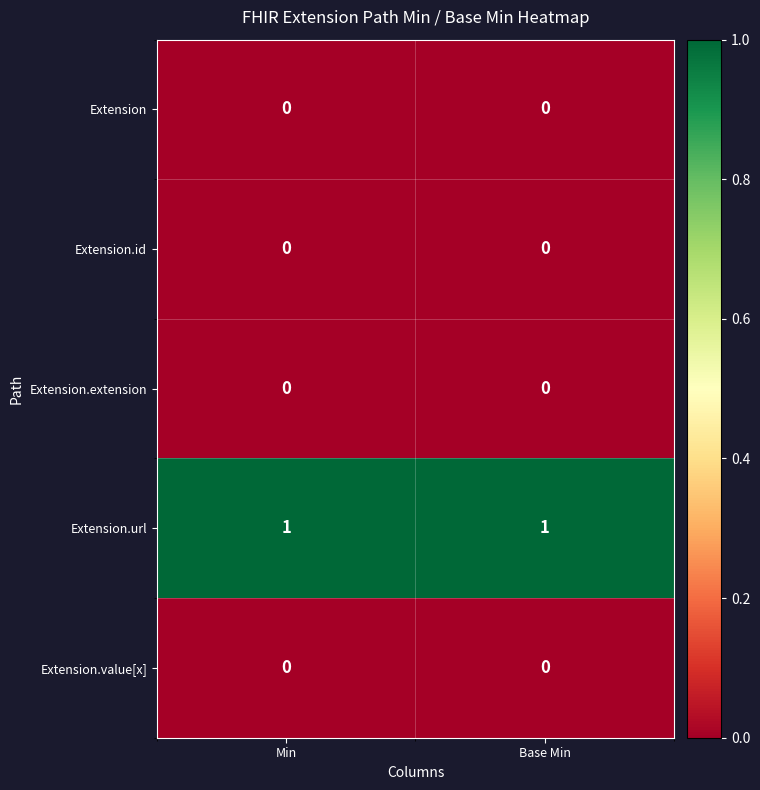

True or false: Extension.value[x] has a value of 0 at Min.

True